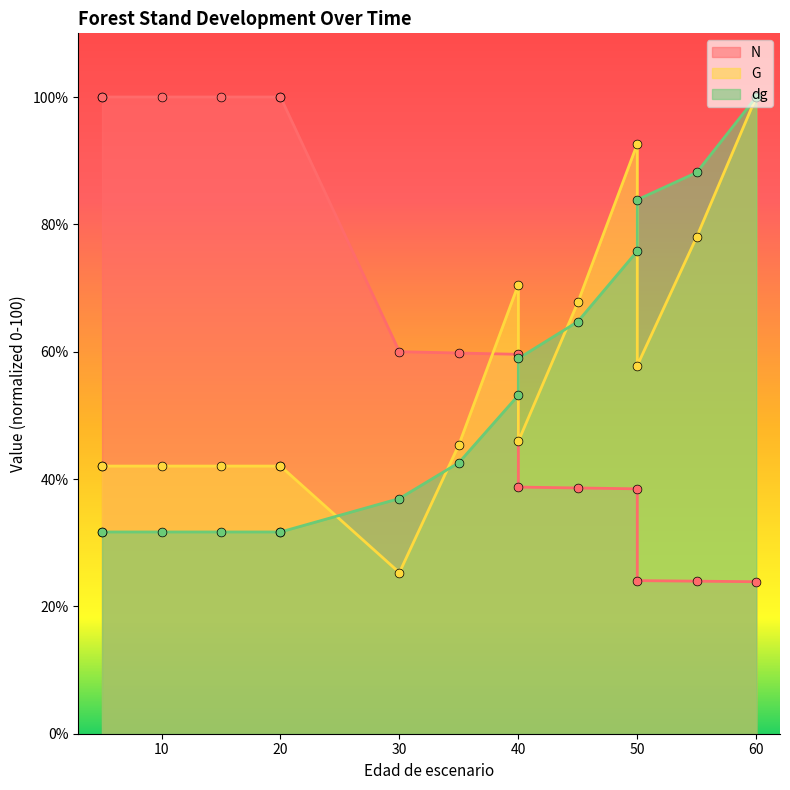

Is the value of dg at 50 greater than the value of G at 35?

Yes